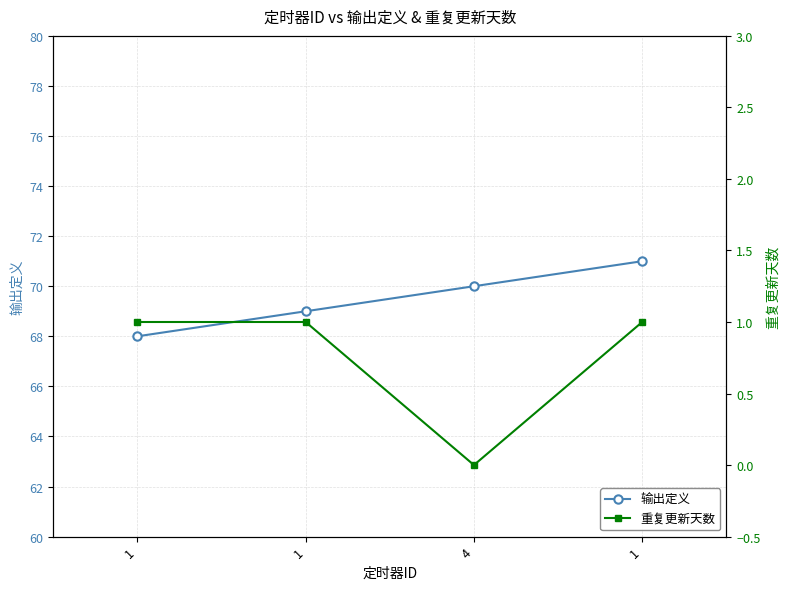

How many lines are shown in the chart?

2